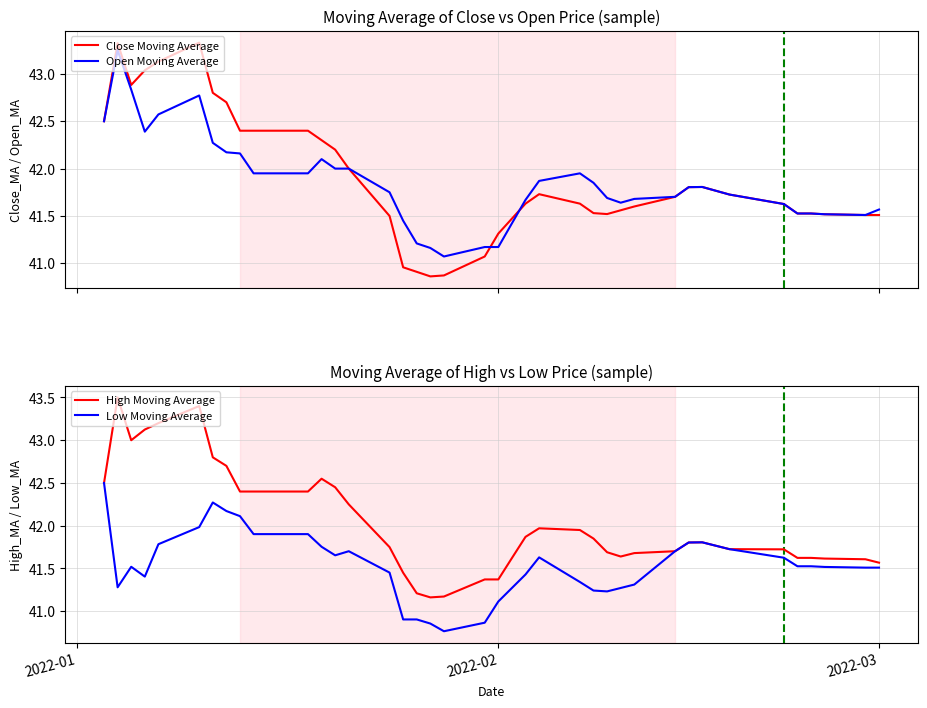

Count the number of data series in this chart.

4